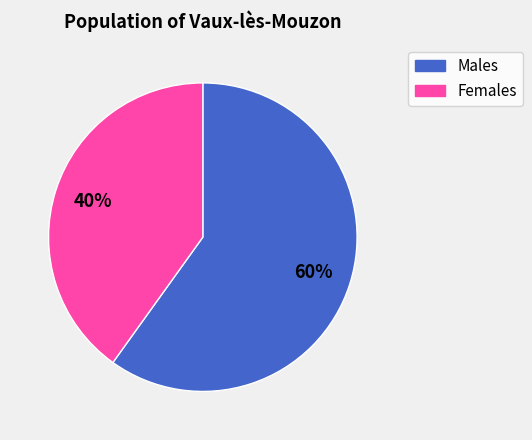

Is there a majority slice in this chart?

Yes